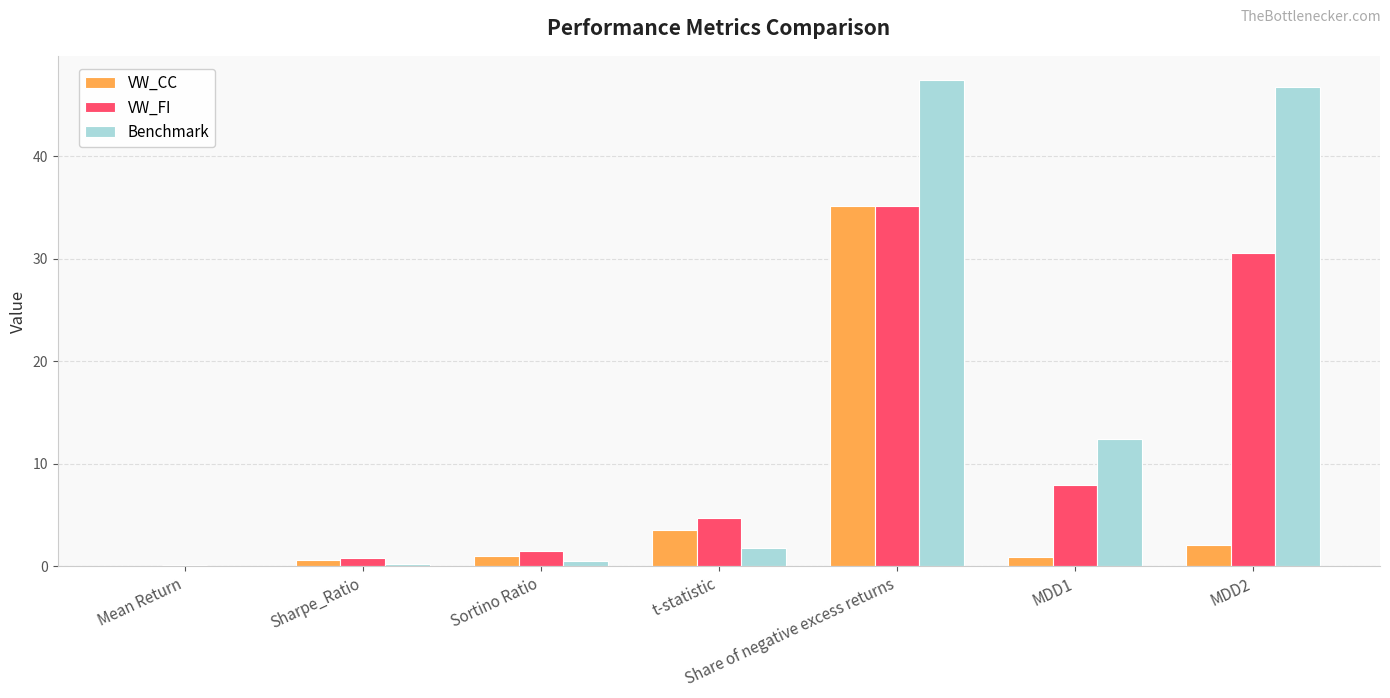

What is the greatest value displayed?

47.4